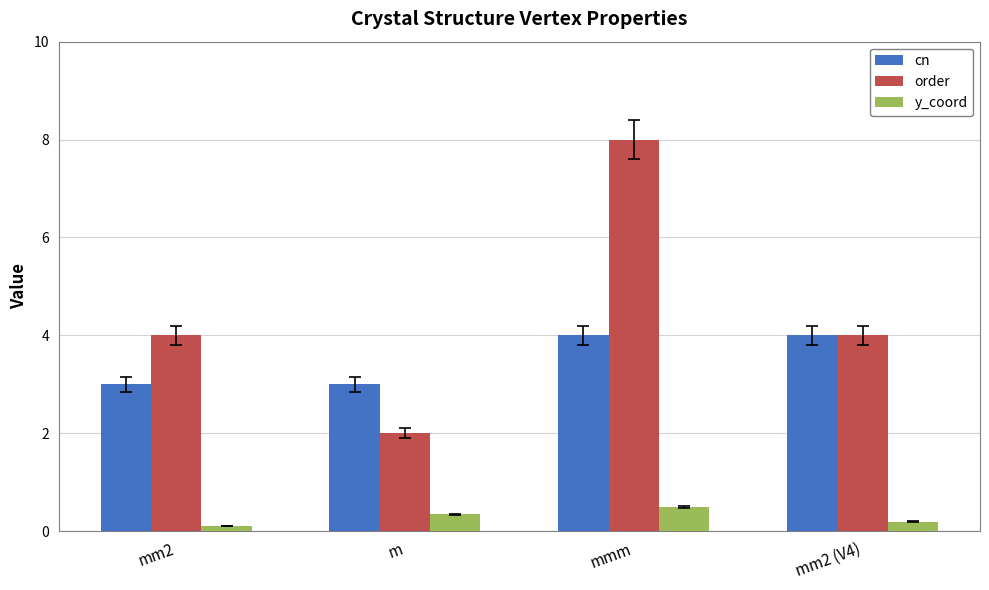

Which series has the largest total across all categories?

order